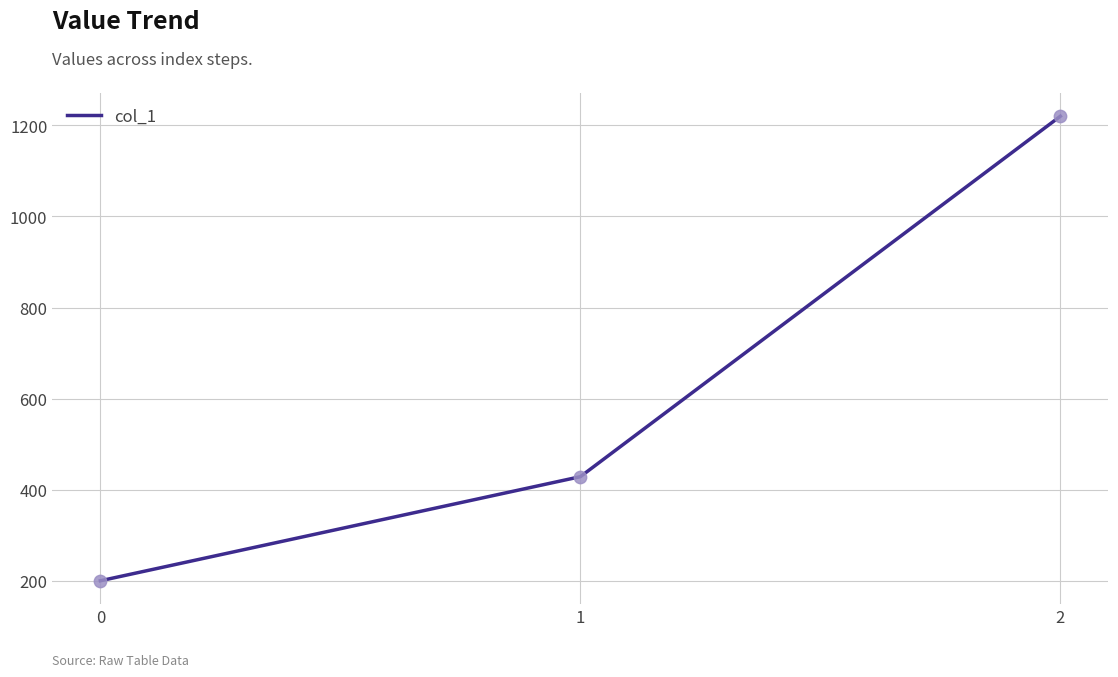

What is the change in value from 1 to 2?

+791.4